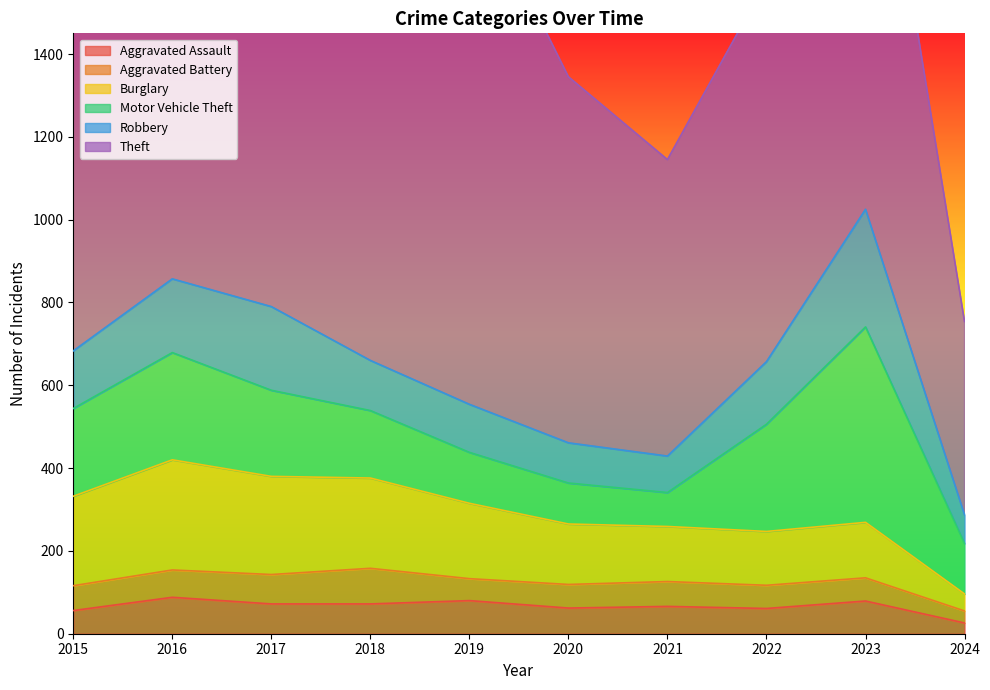

Is it true that Aggravated Assault equals 56 at 2015?

True